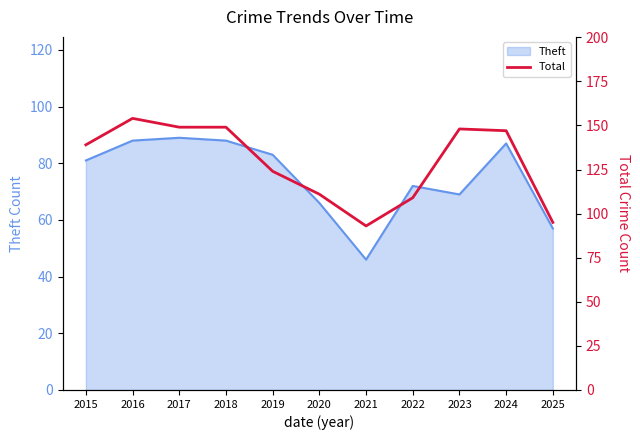

What is the approximate value at 2020?

111